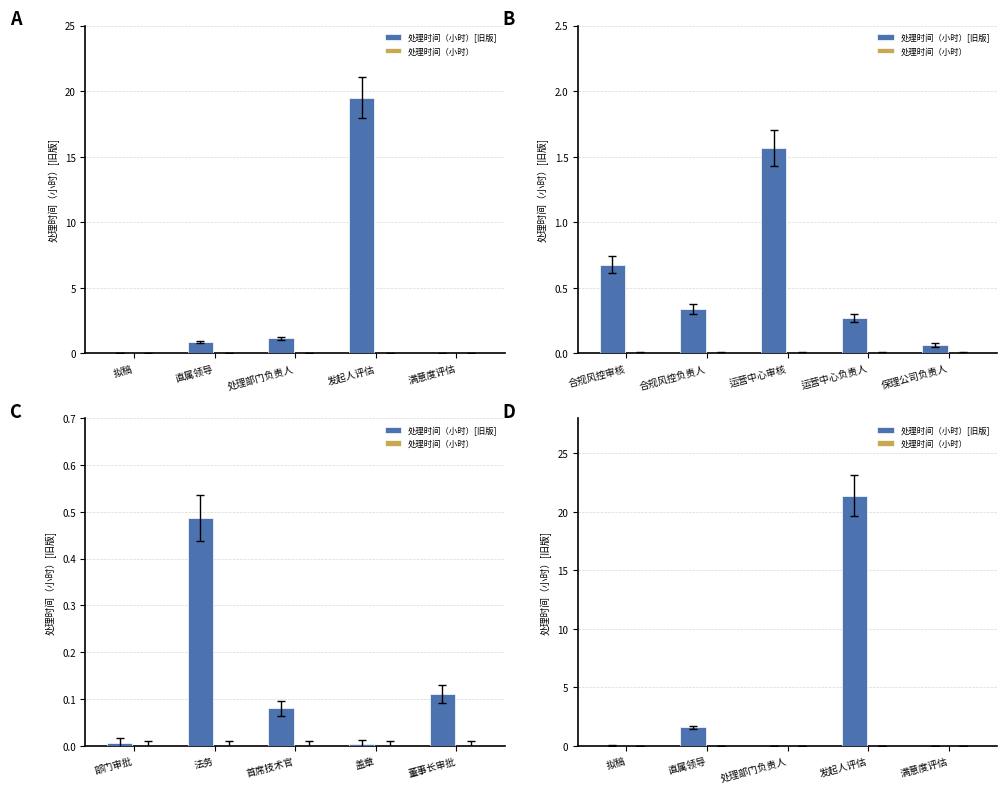

At which category does the chart reach its peak across all series?

发起人评估